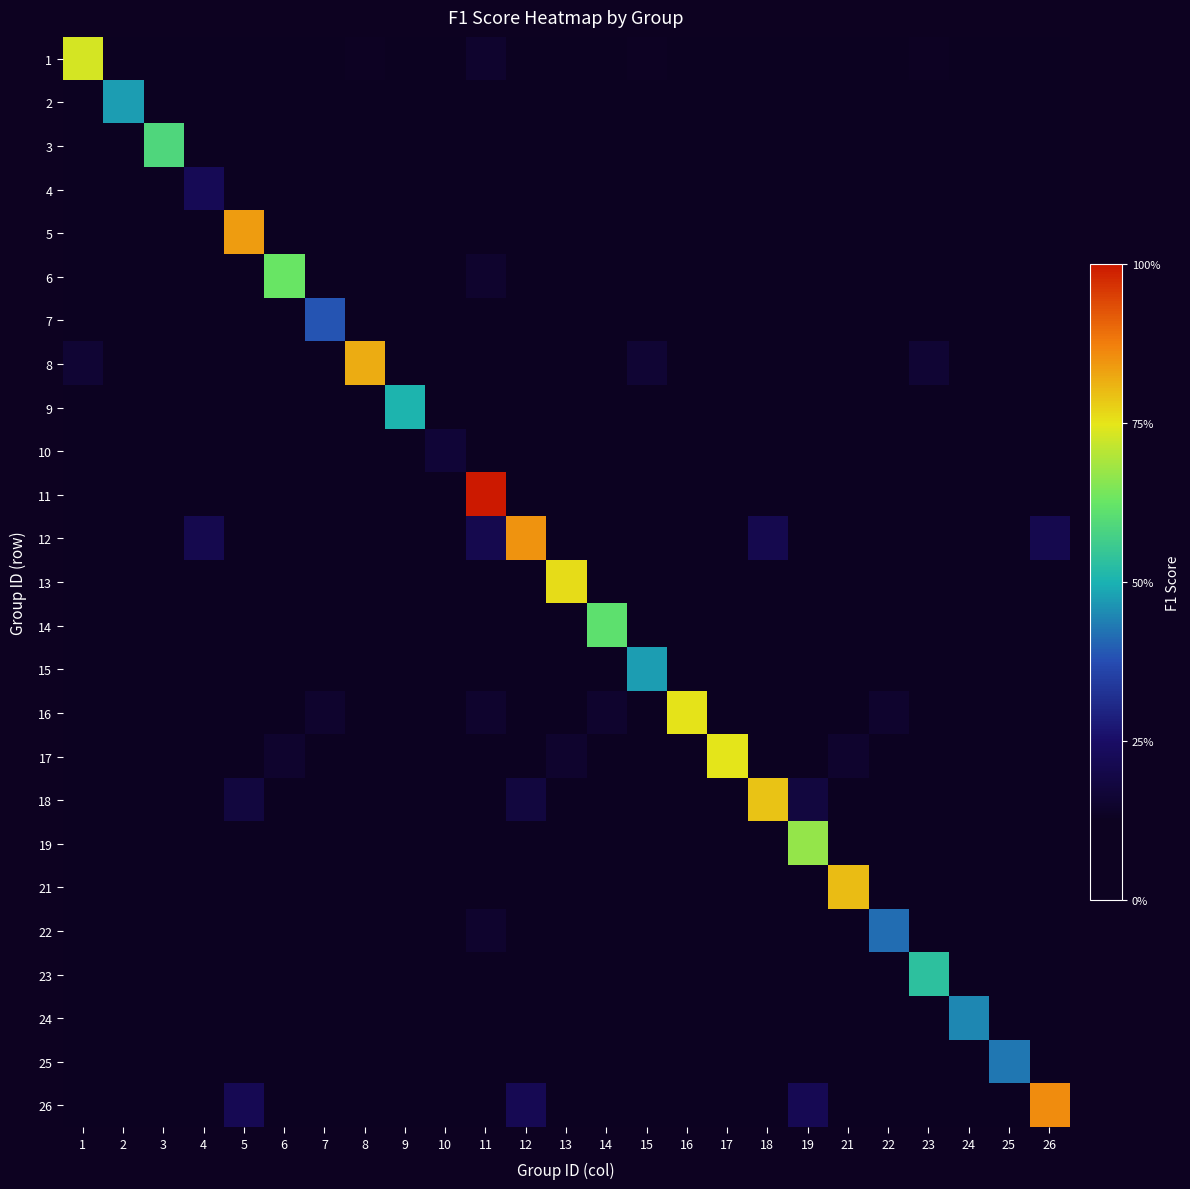

What is the total value across all series at 26?

1.8